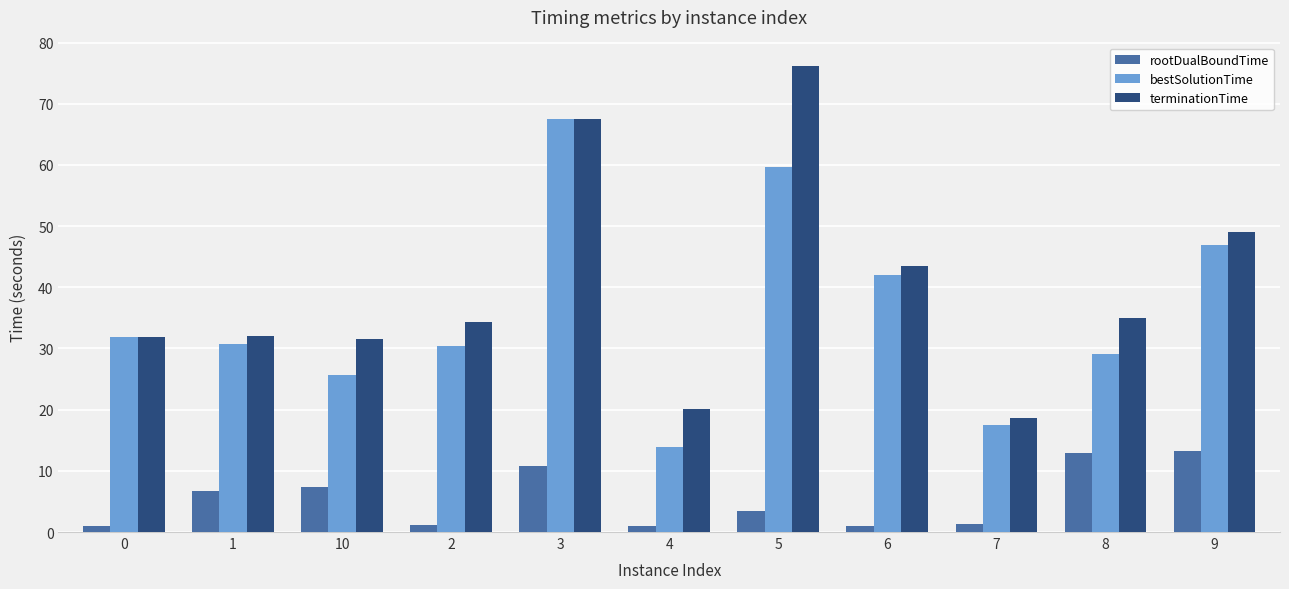

How many groups of bars are there?

11